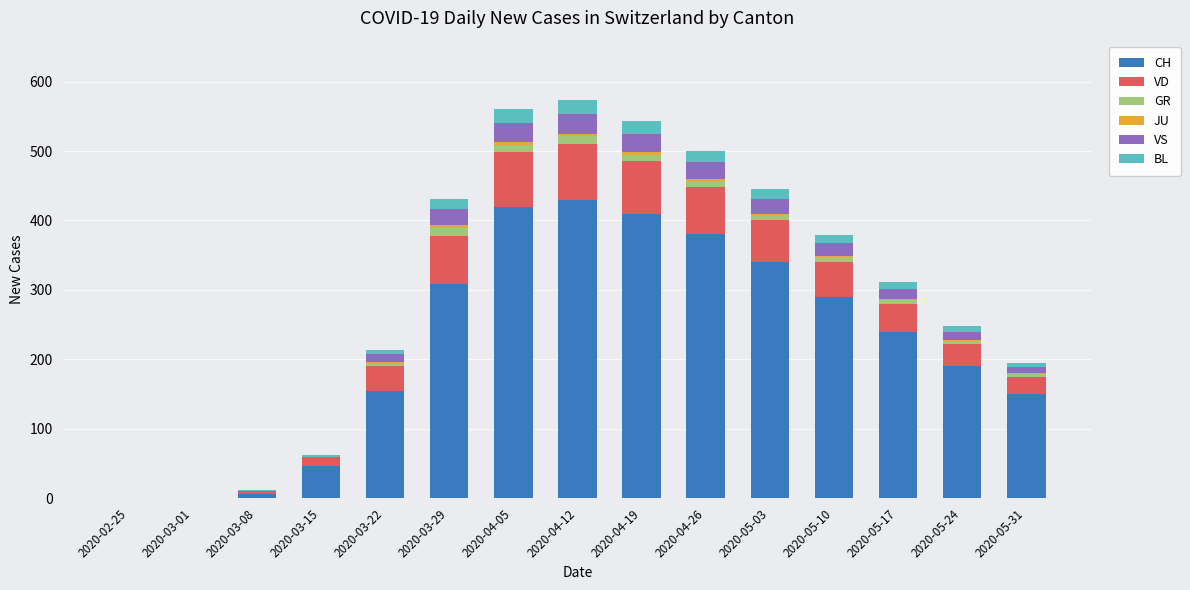

What is the total value across all series at 2020-05-17?

312